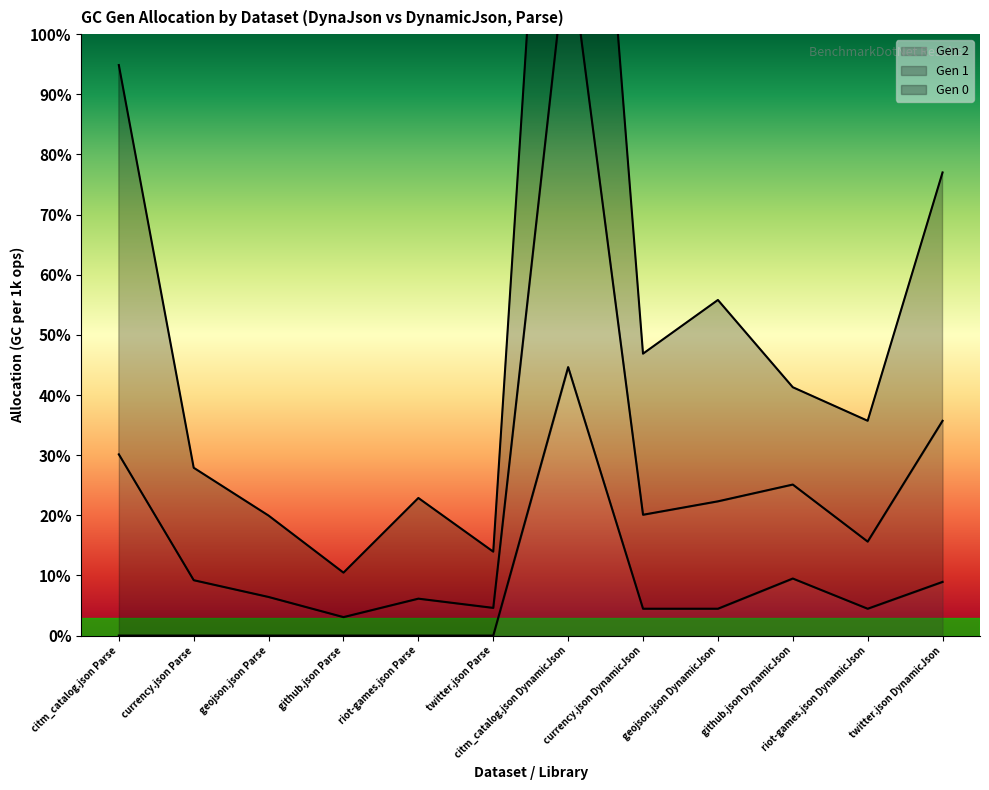

True or false: Gen 1 and Gen 2 cross at least once.

False